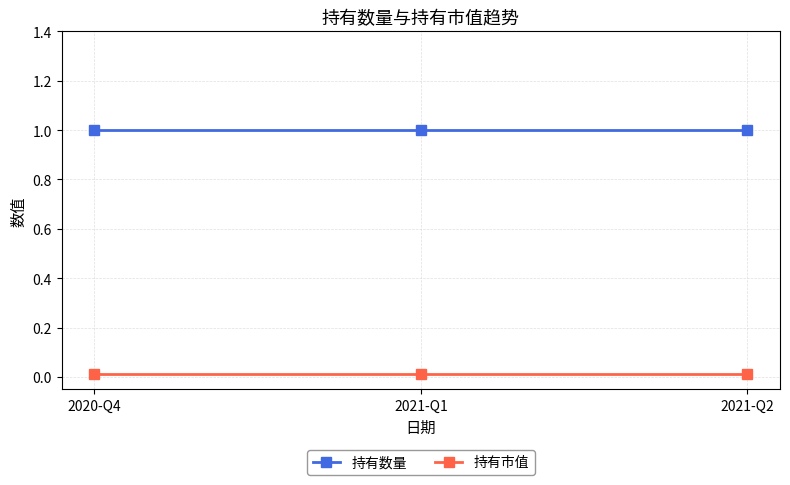

True or false: 持有数量 has a value of 1.0 at 2020-Q4.

True